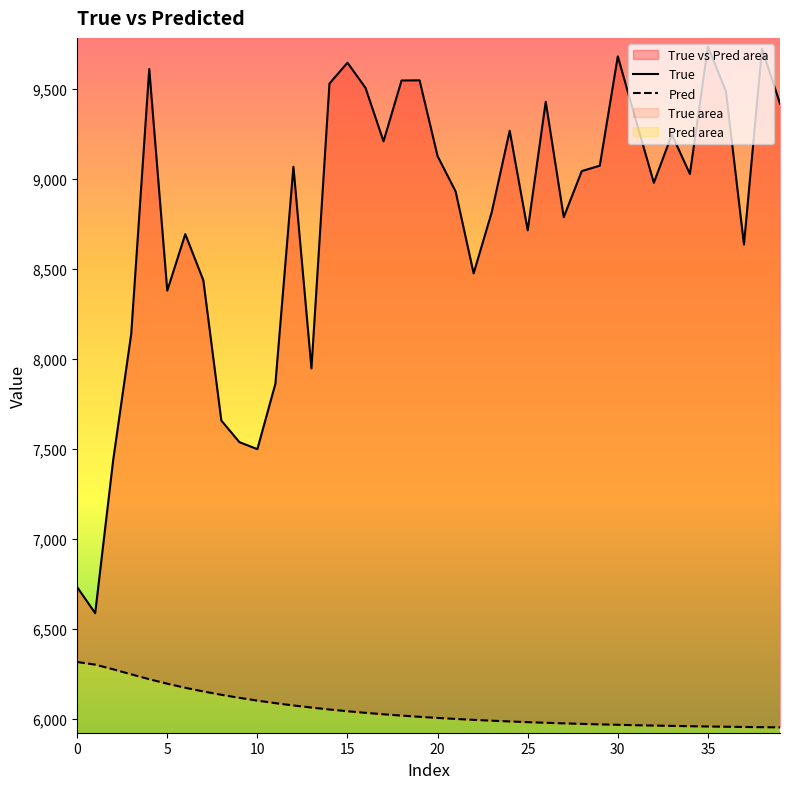

How many lines are shown in the chart?

2